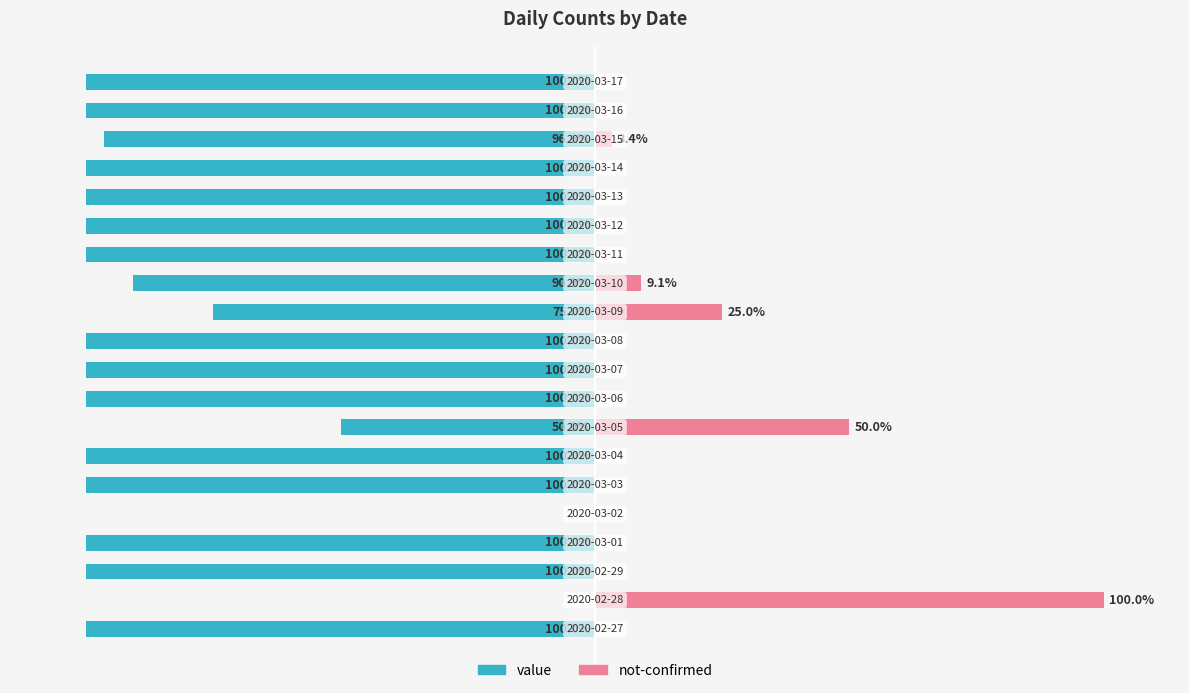

Are the bars grouped side by side (vs. stacked)?

Yes